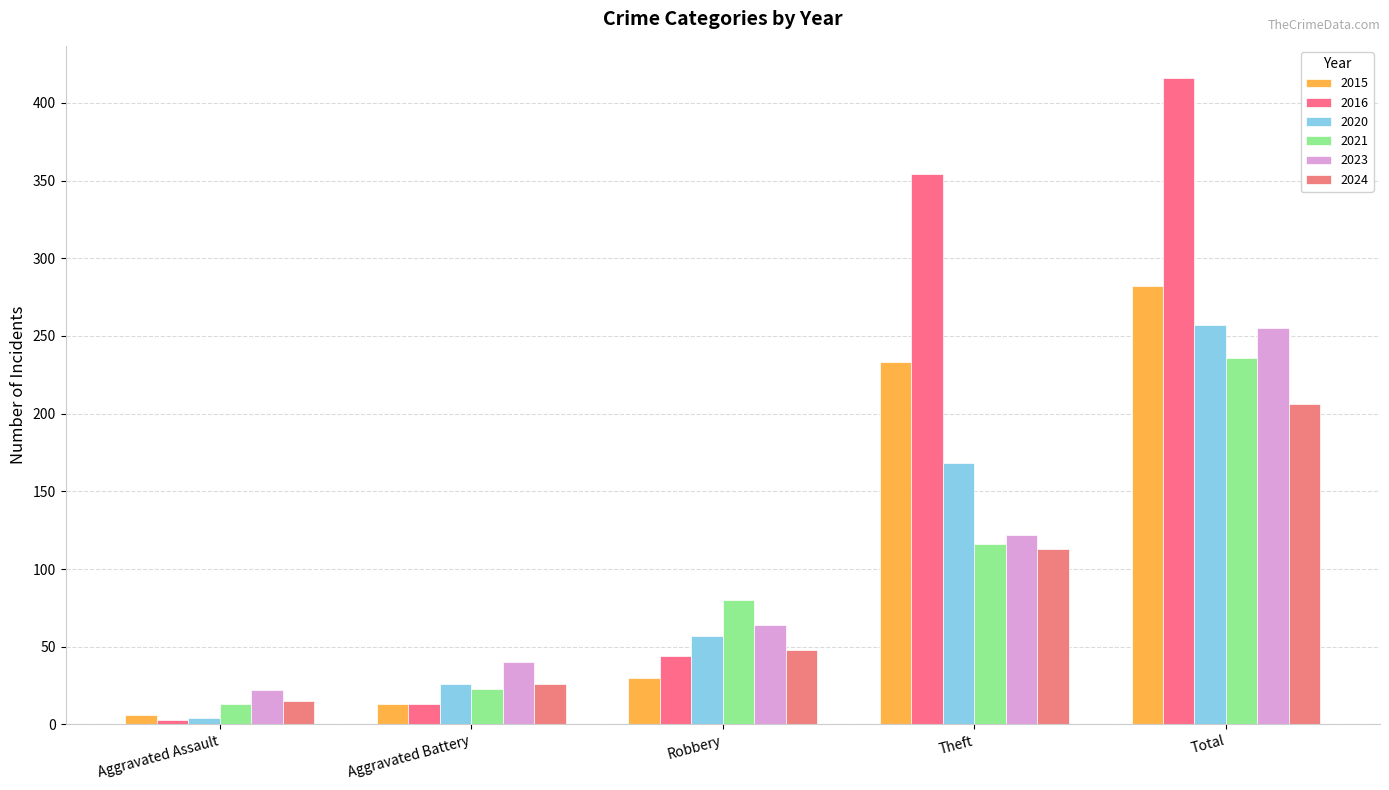

What is the approximate value of 2015 at Aggravated Battery?

13